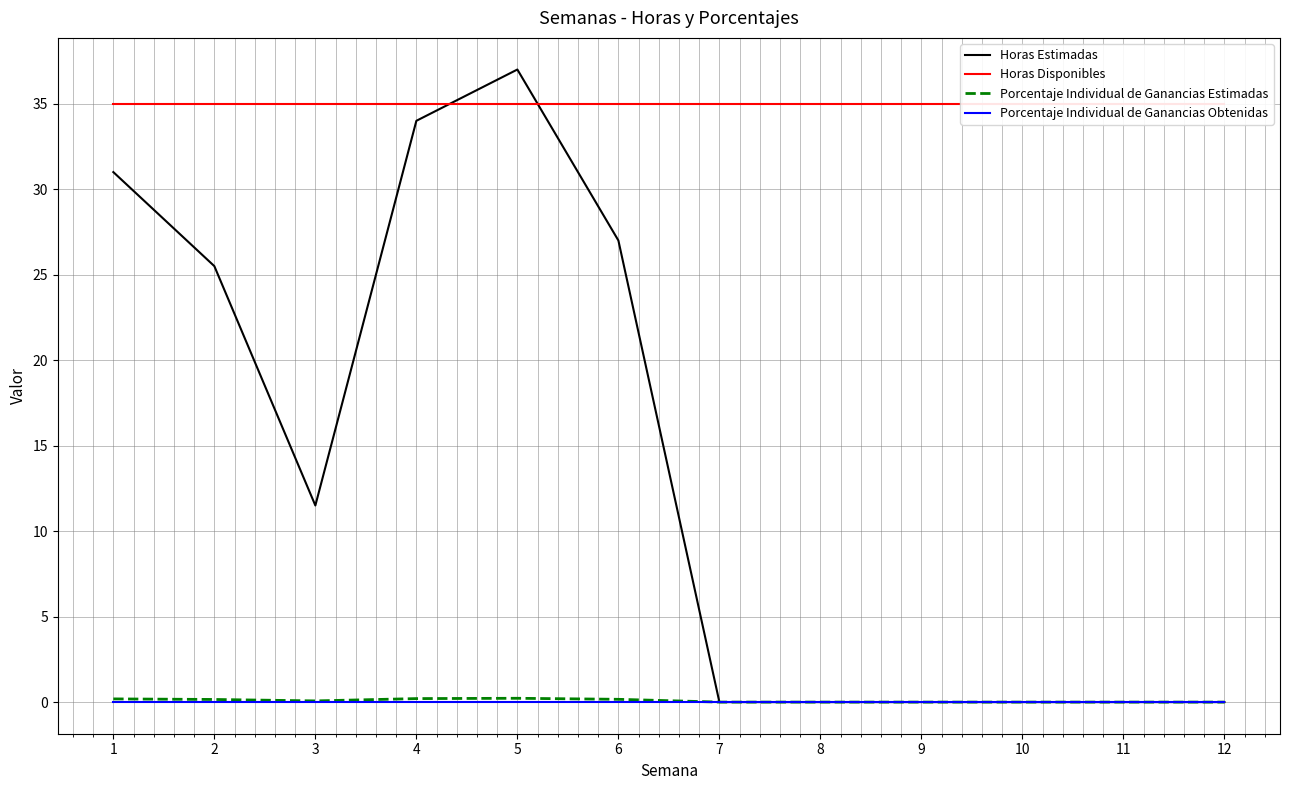

True or false: Porcentaje Individual de Ganancias Estimadas has more than 2 points higher than both neighbors.

False